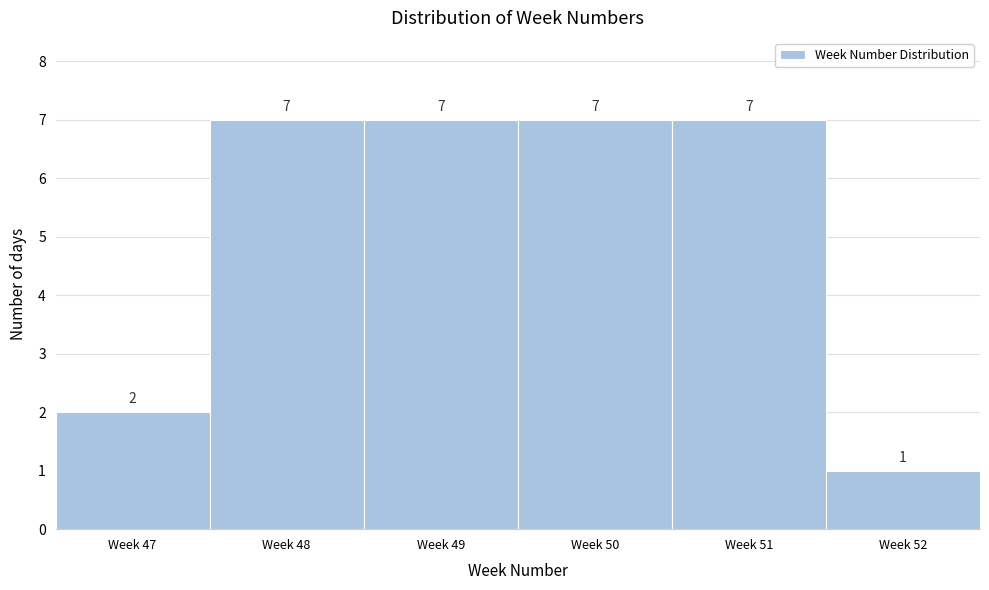

Reading left to right, what are all the values shown in this chart?

2	7	7	7	7	1